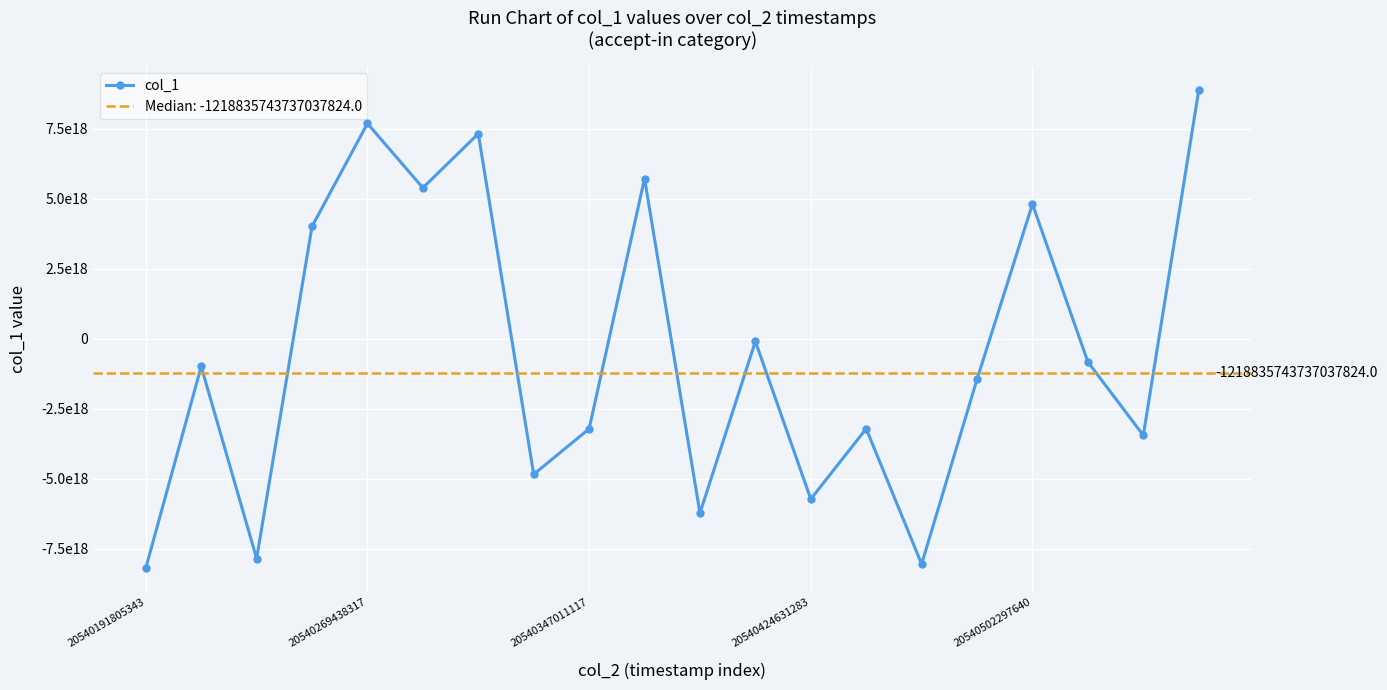

At which category does the chart reach its minimum across all series?

20540191805343